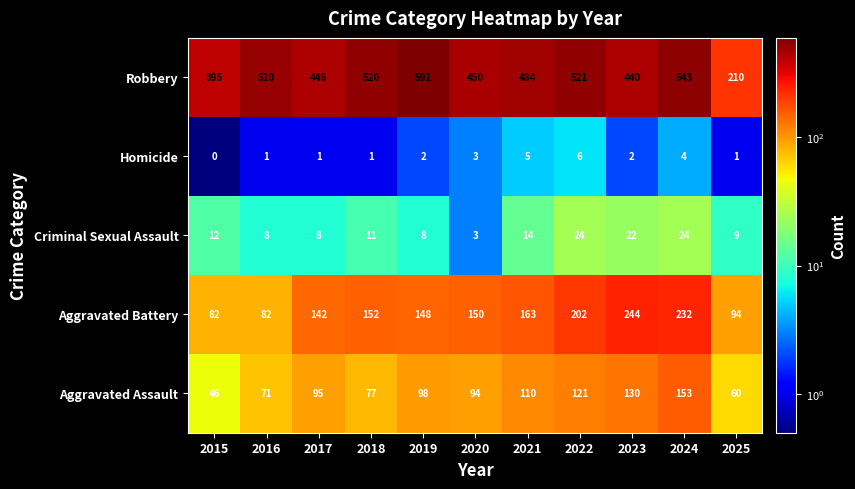

The Aggravated Battery series shows 148 at 2019. True or false?

True